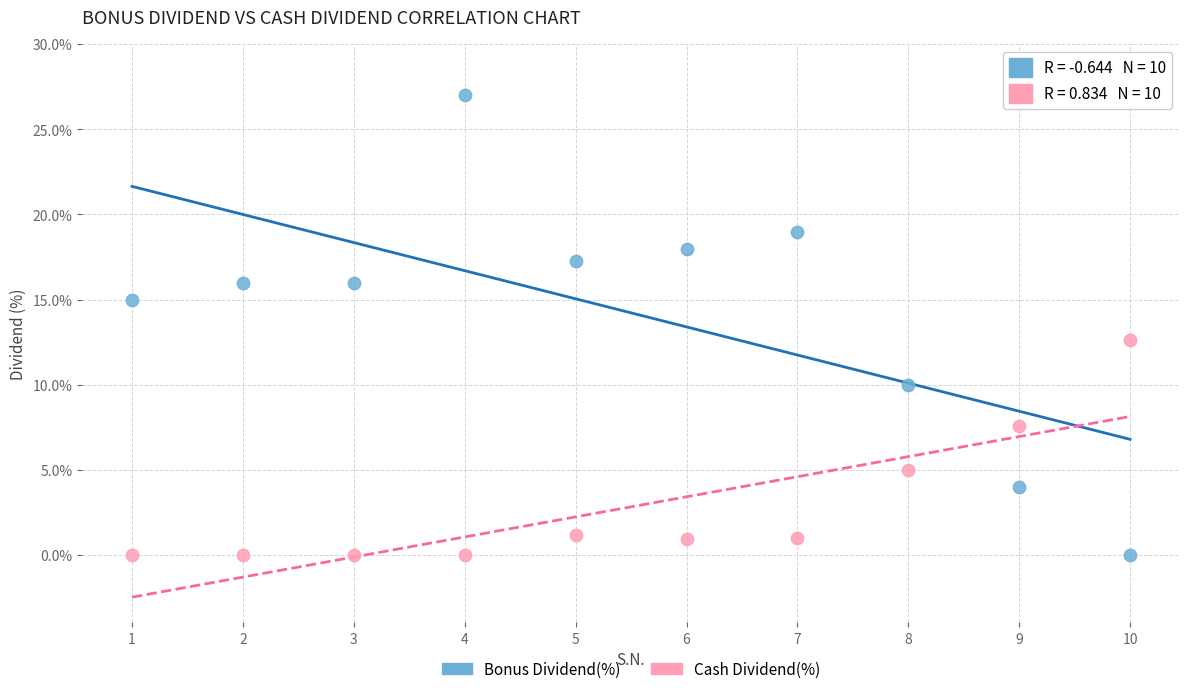

Across all data points, what is the range of Y values (max minus min)?

27.0